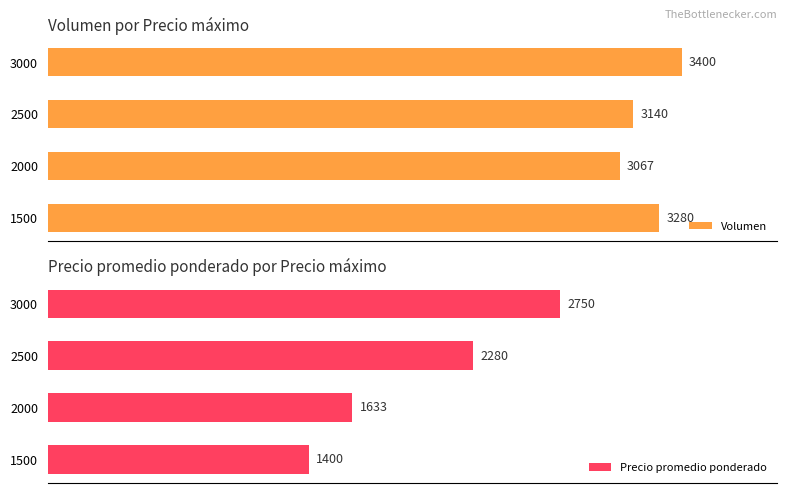

How many values in the Precio promedio ponderado series exceed 2280?

1